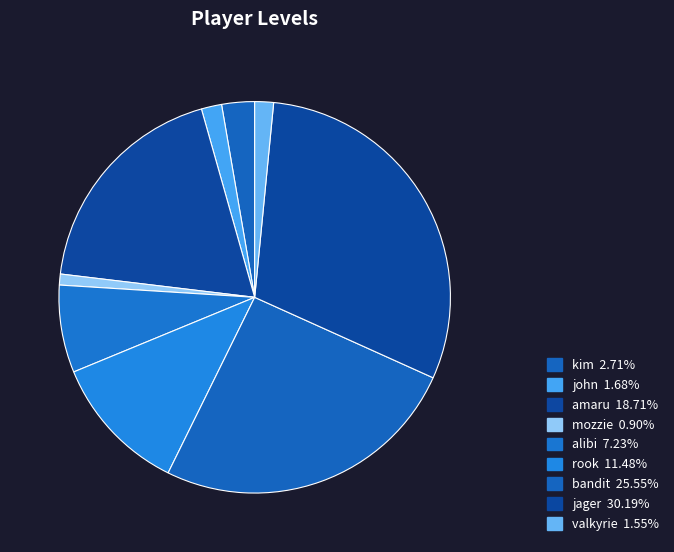

Which has a higher value, bandit or kim?

bandit